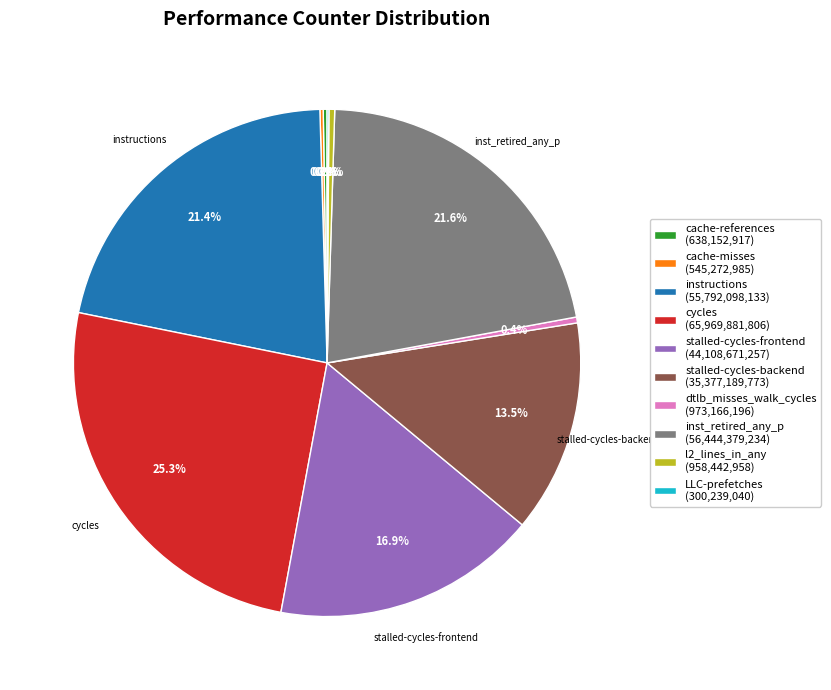

Which has a higher value, cycles (65,969,881,806) or stalled-cycles-backend (35,377,189,773)?

cycles (65,969,881,806)